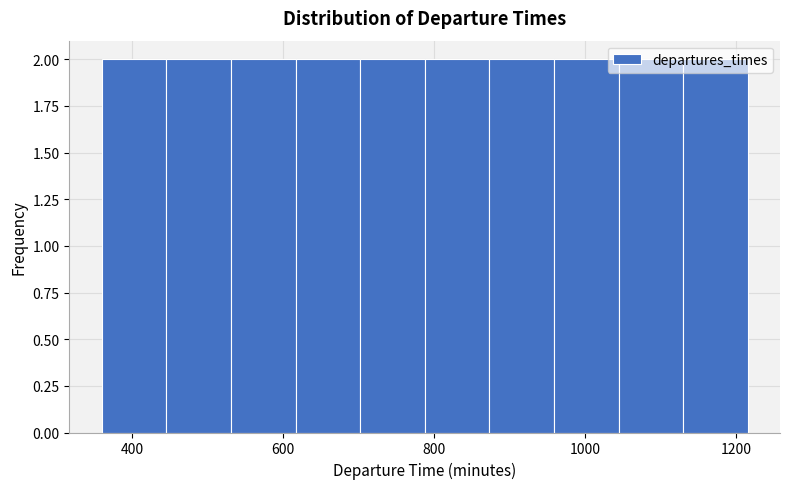

Reading left to right, transcribe this chart: for each bar, give the range it covers on the x-axis and its height. Neither the bar edges nor the heights are printed on the chart, so give them approximately, as read against the axes.

360 to 440: 2
440 to 540: 2
540 to 620: 2
620 to 700: 2
700 to 780: 2
780 to 880: 2
880 to 960: 2
960 to 1040: 2
1040 to 1120: 2
1120 to 1220: 2